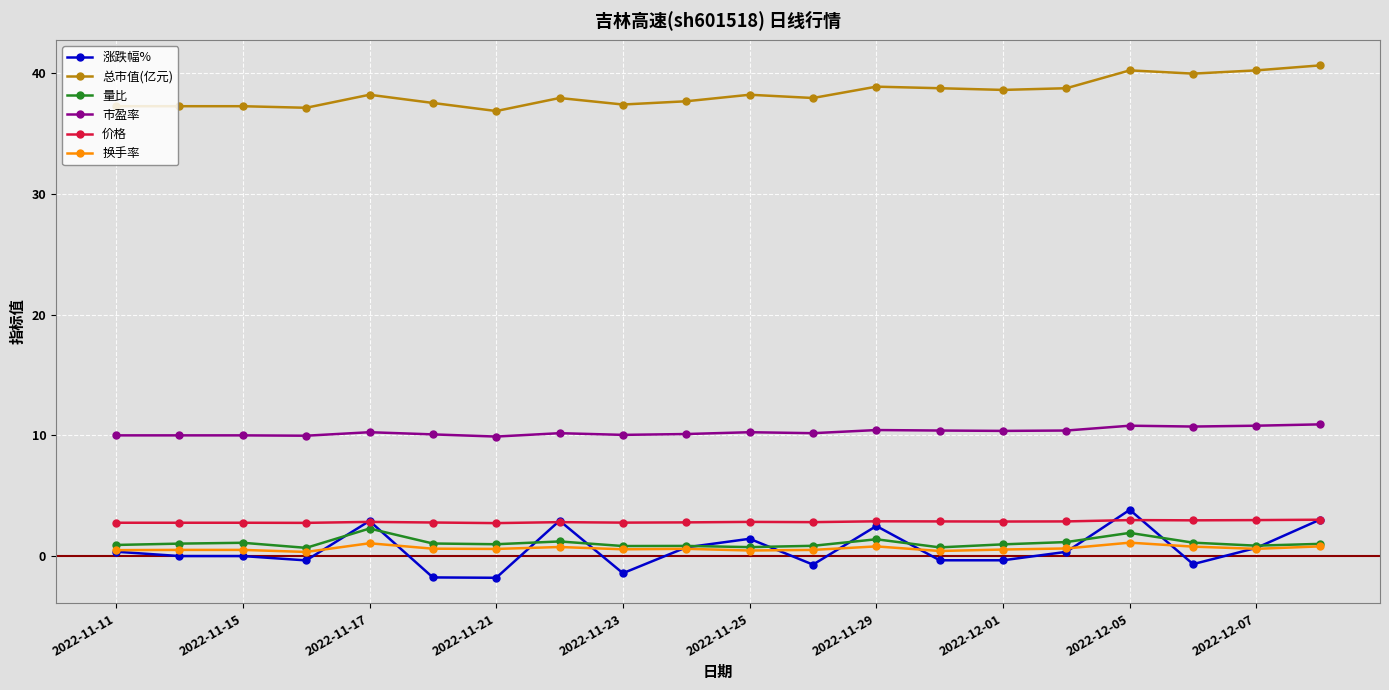

Which series has the largest total across all categories?

总市值(亿元)